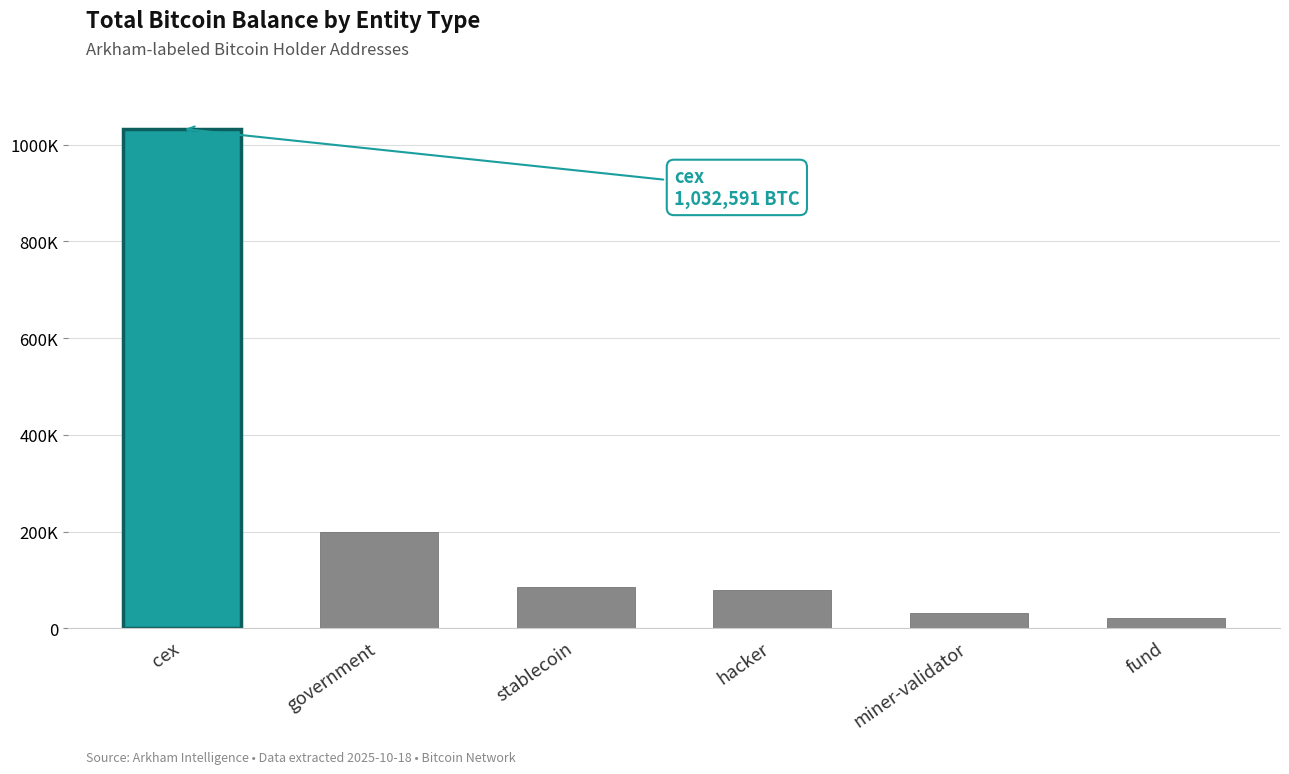

What is the change in value from cex to government?

-832577.3